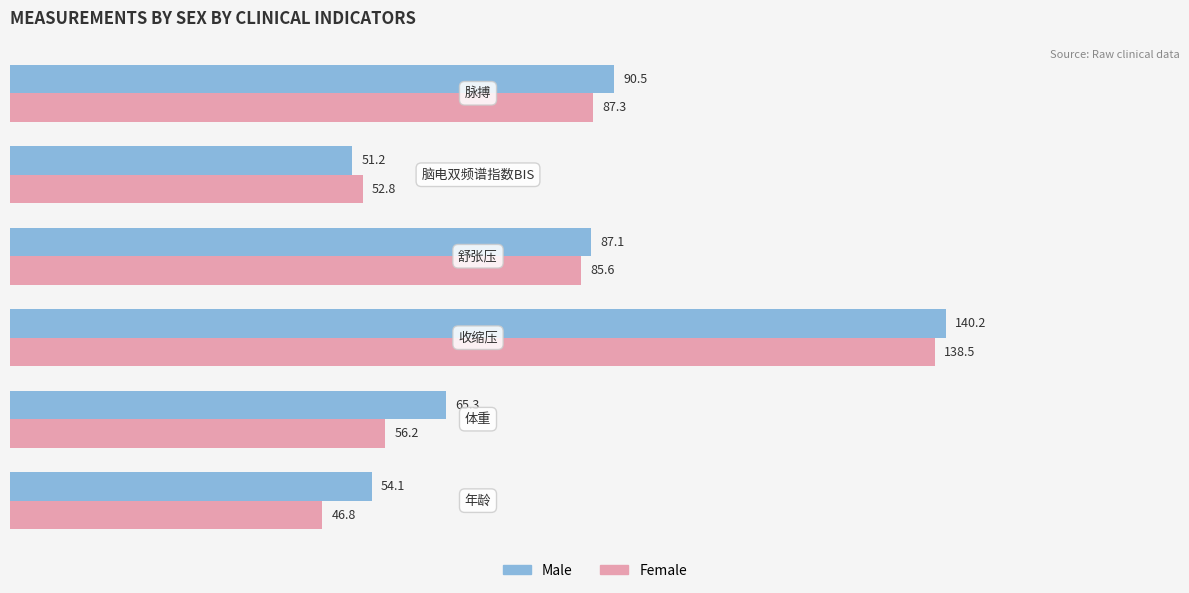

What is the difference between the maximum and minimum values in the Female series?

91.7